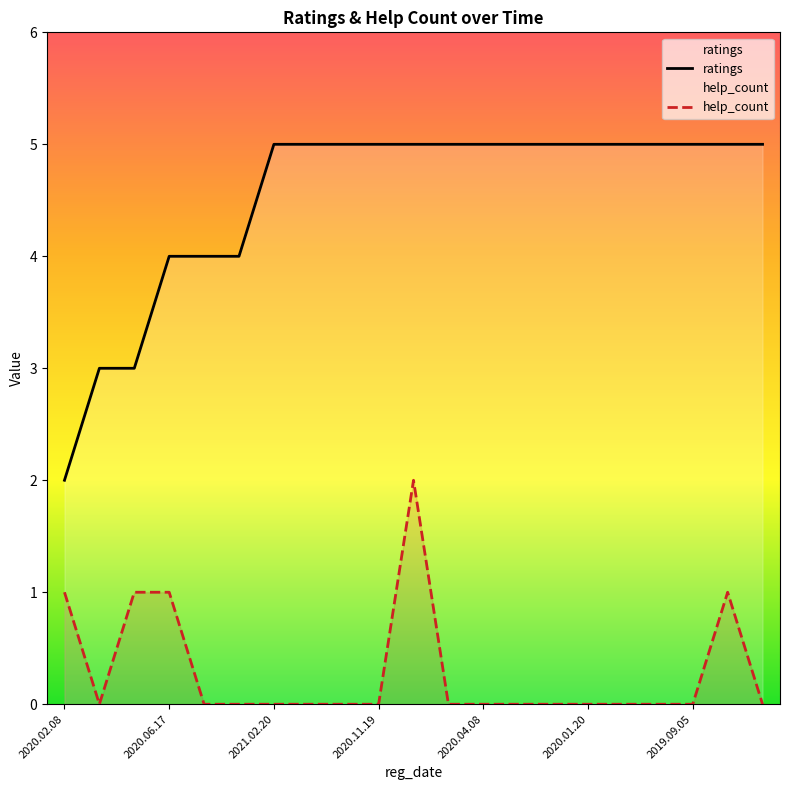

Which series has the widest spread of values?

ratings